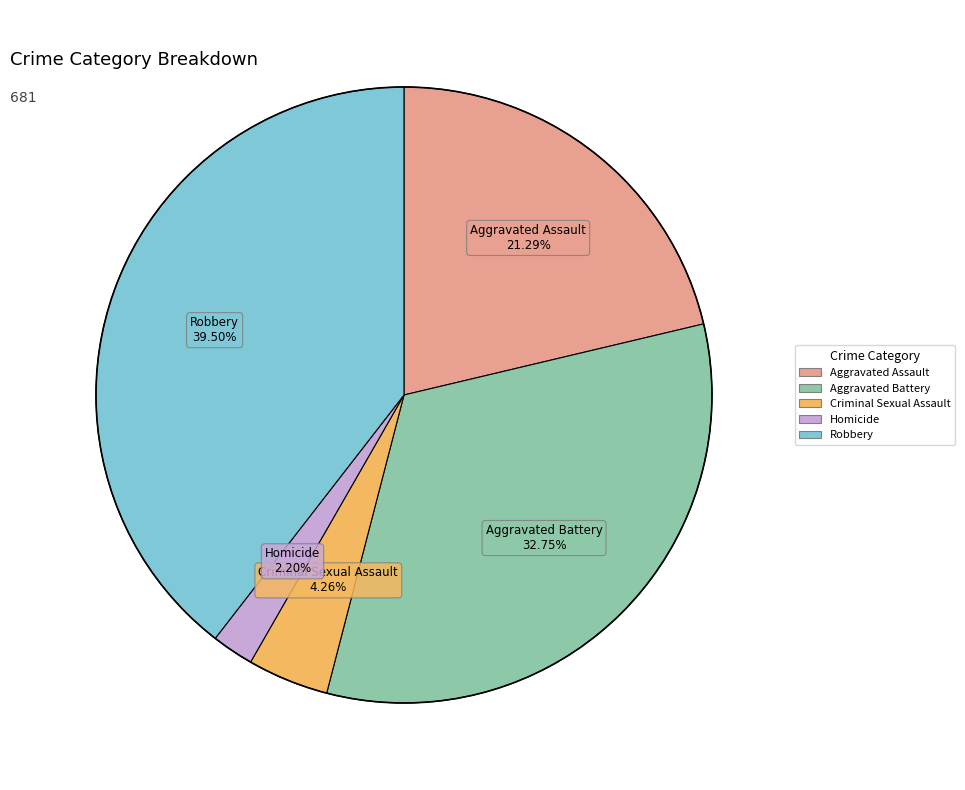

Does Aggravated Battery represent more than half of the total?

No